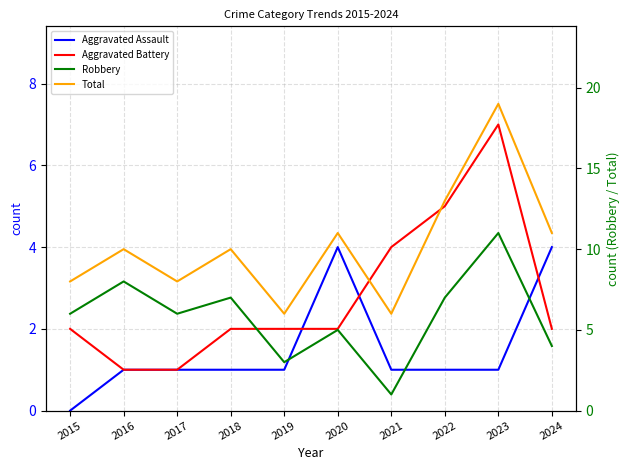

How many times do Robbery and Aggravated Battery cross each other?

2